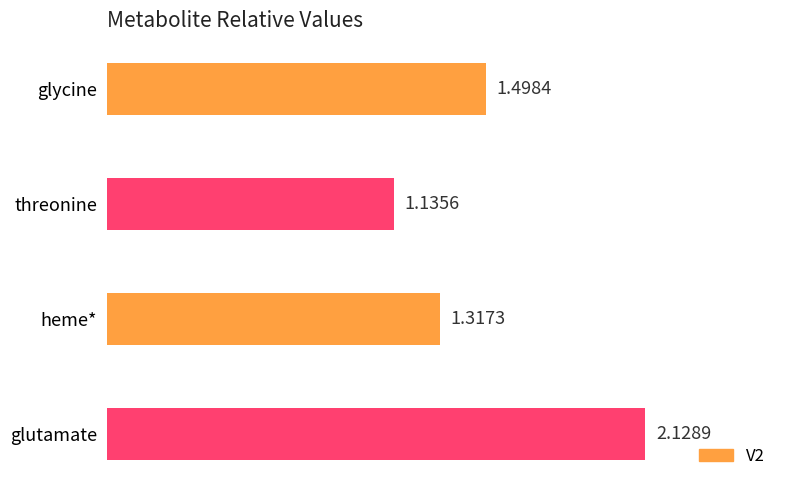

Rank the categories by value from lowest to highest.

threonine, heme*, glycine, glutamate